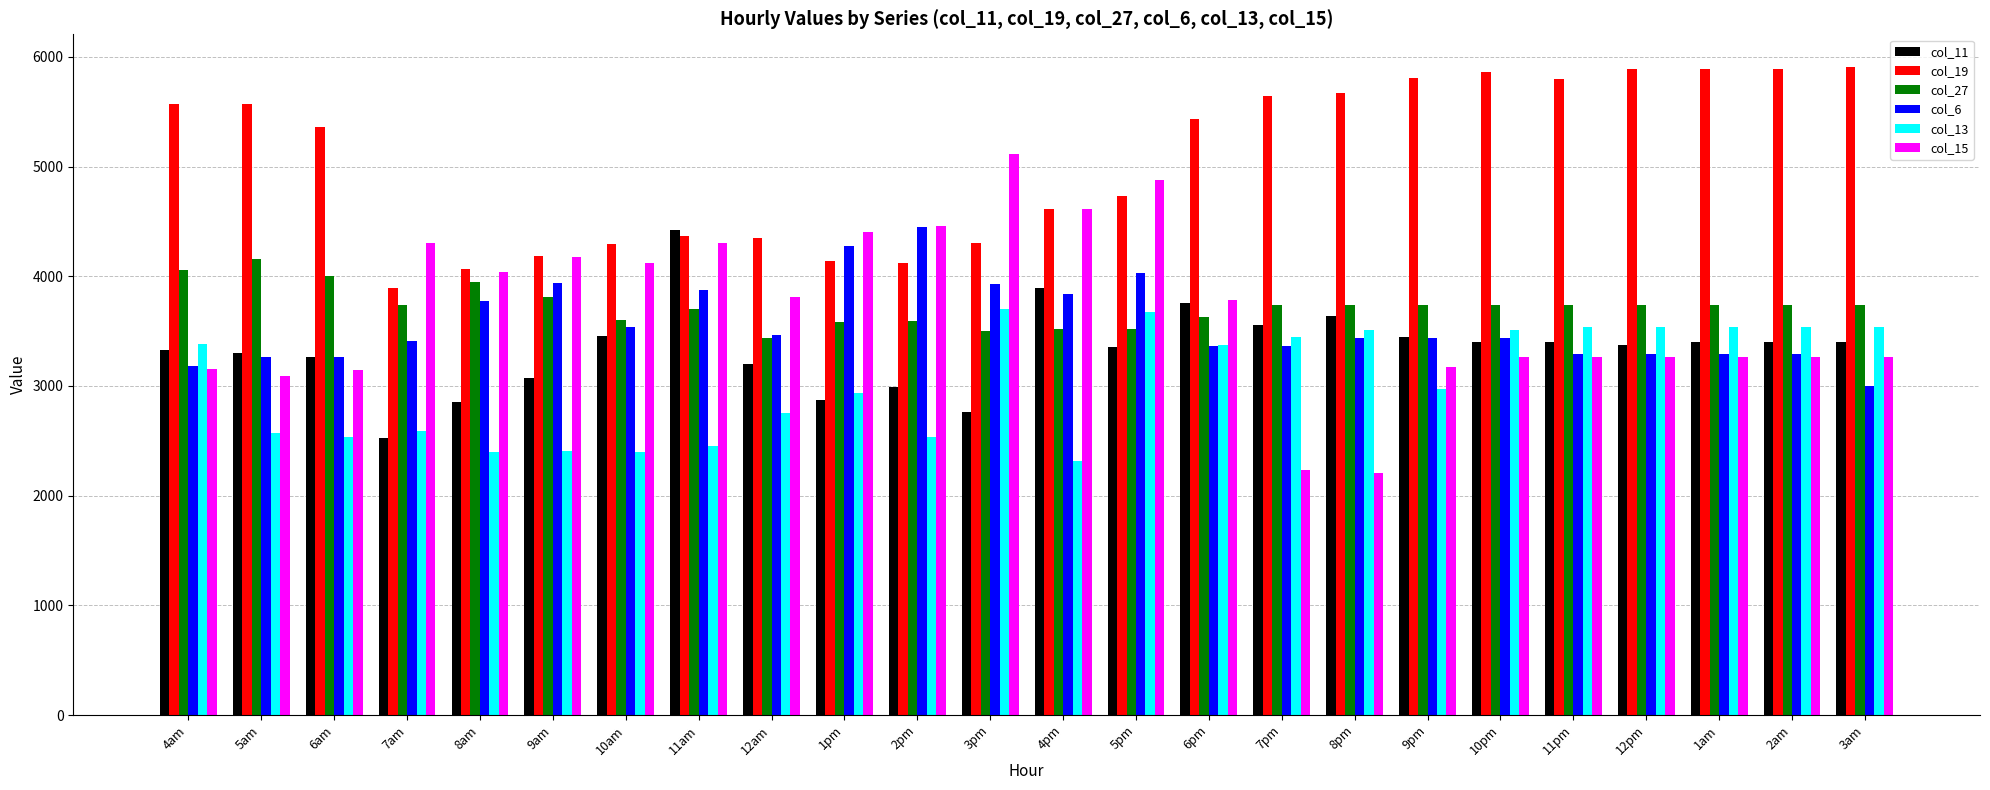

Which category has the lowest value in the col_6 series?

3am